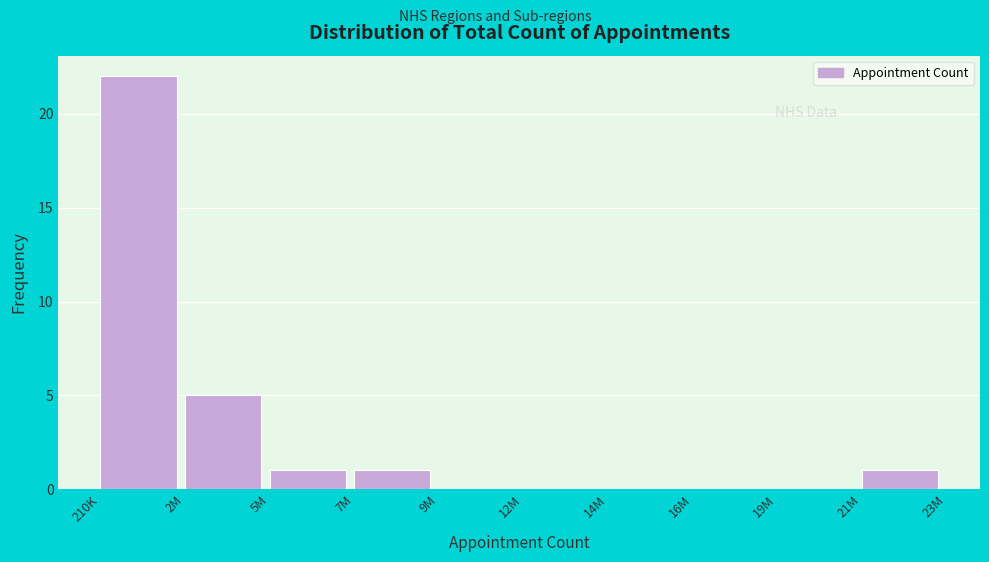

Reading right to left, transcribe all the data shown in this chart.

21M=1	19M=0	16M=0	14M=0	12M=0	9M=0	7M=1	5M=1	2M=5	210K=22